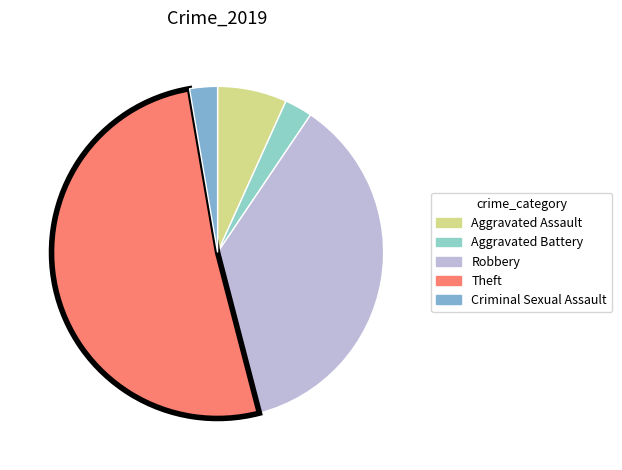

How many segments does this pie chart have?

5